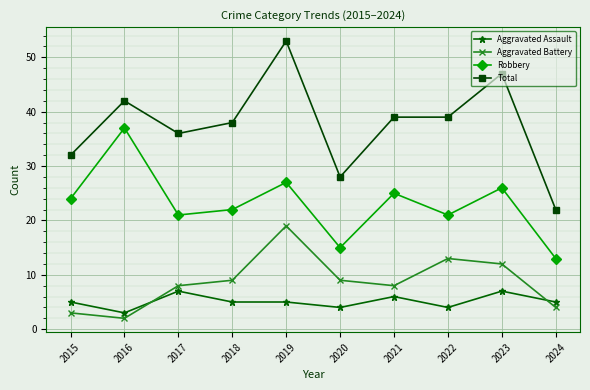

Reading right to left, what are all the values shown in this chart?

Aggravated Assault: 2024=5	2023=7	2022=4	2021=6	2020=4	2019=5	2018=5	2017=7	2016=3	2015=5
Aggravated Battery: 2024=4	2023=12	2022=13	2021=8	2020=9	2019=19	2018=9	2017=8	2016=2	2015=3
Robbery: 2024=13	2023=26	2022=21	2021=25	2020=15	2019=27	2018=22	2017=21	2016=37	2015=24
Total: 2024=22	2023=47	2022=39	2021=39	2020=28	2019=53	2018=38	2017=36	2016=42	2015=32